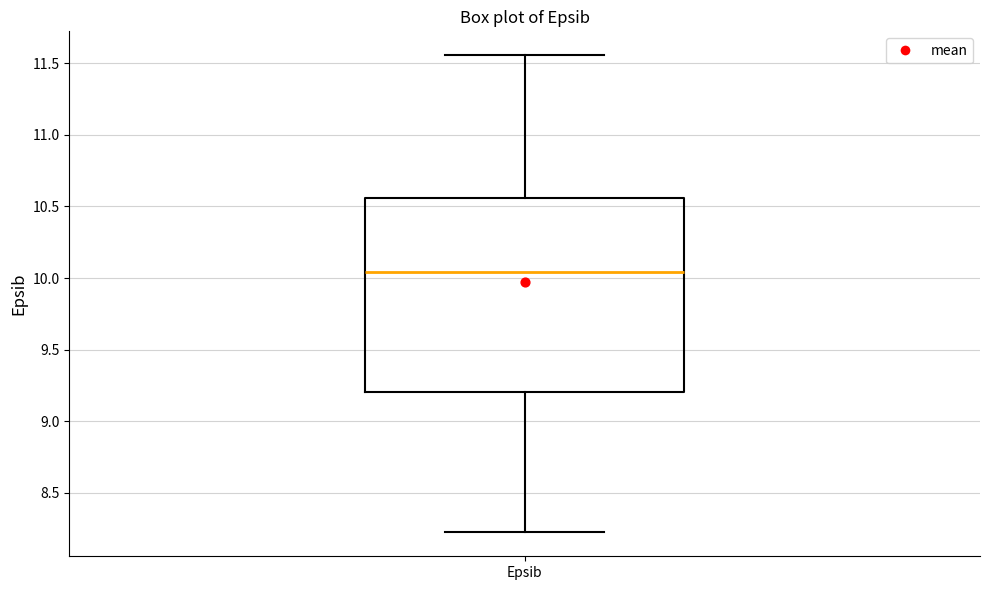

Where is the upper edge of the box for Epsib on the y-axis? The values are not printed on the chart, so give them approximately, as read against the axis.

10.55